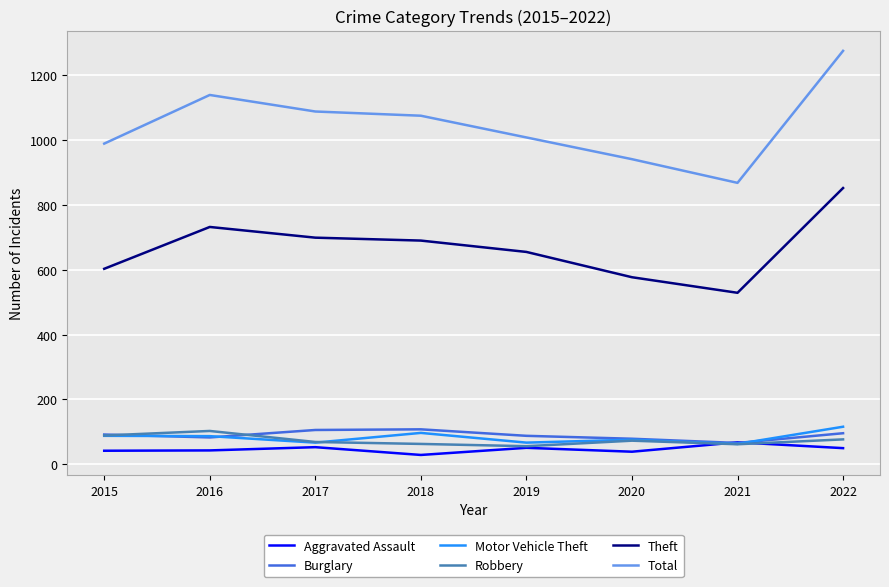

Count the number of categories in the chart.

8